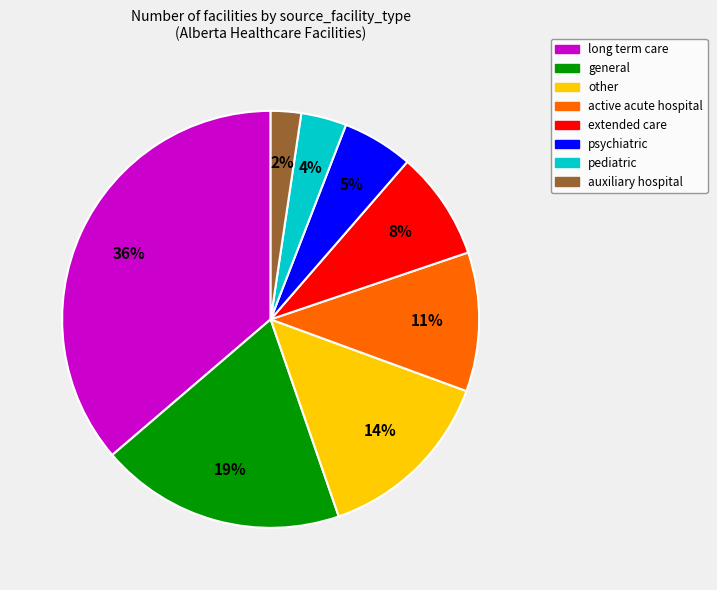

Which has a higher value, psychiatric or active acute hospital?

active acute hospital